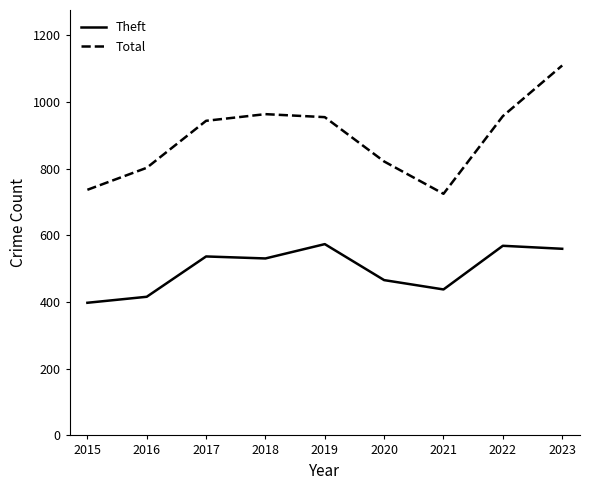

List the series in order of their peak value, lowest first.

Theft, Total